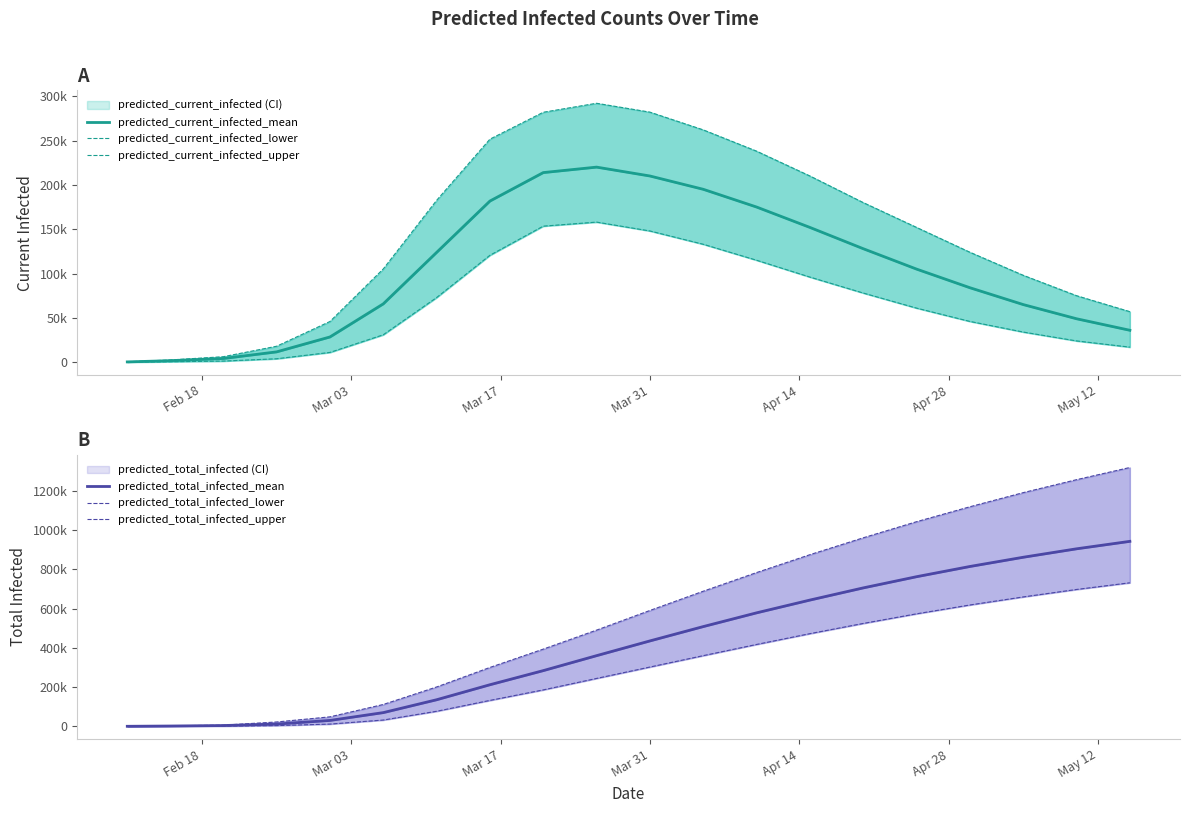

Which category has the lowest value in the predicted_total_infected_lower series?

Feb 18